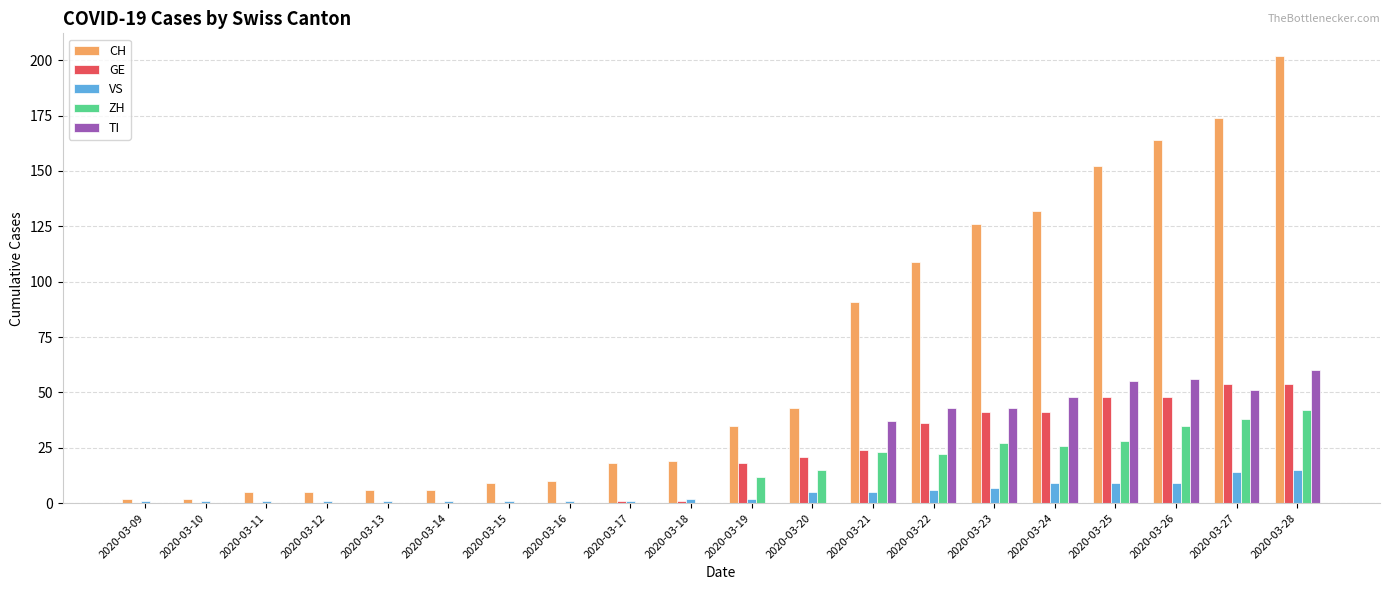

The CH series shows 109 at 2020-03-22. True or false?

True